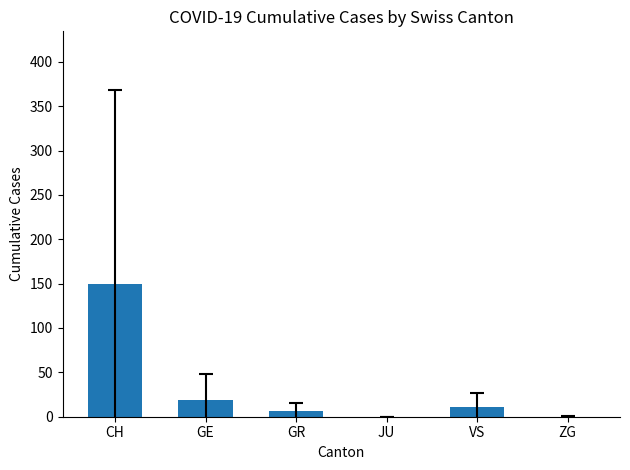

Which label corresponds to the largest value in the chart?

CH